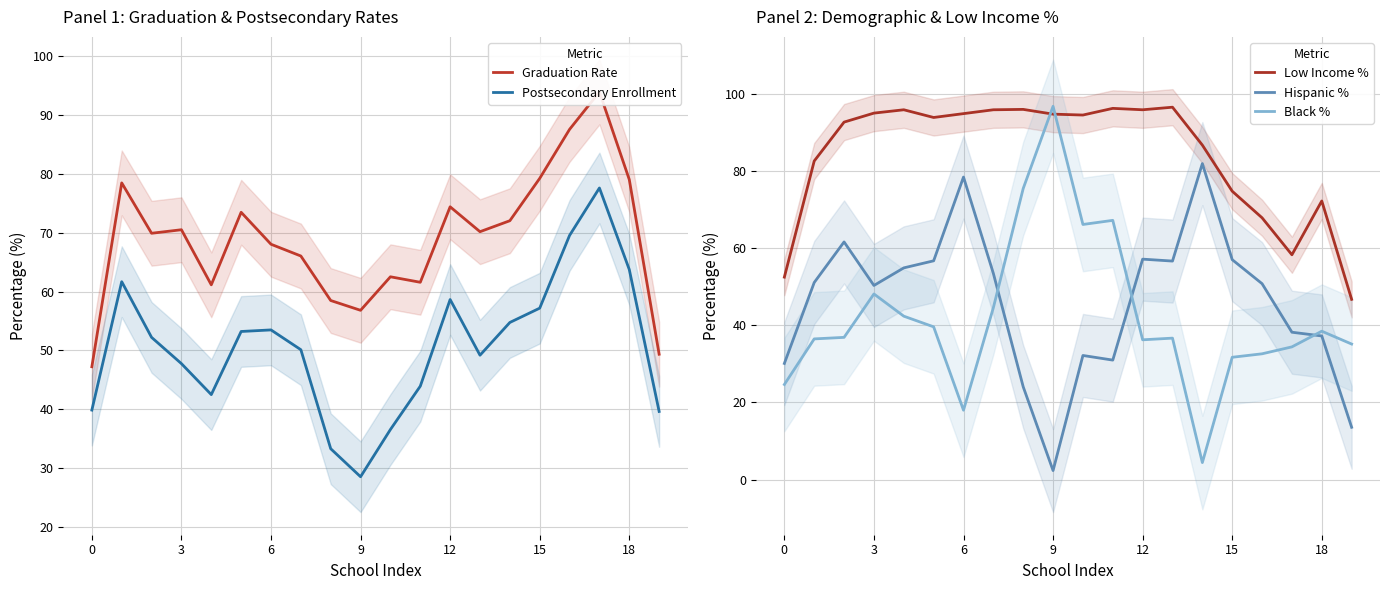

How many times do Black % and Low Income % cross each other?

2